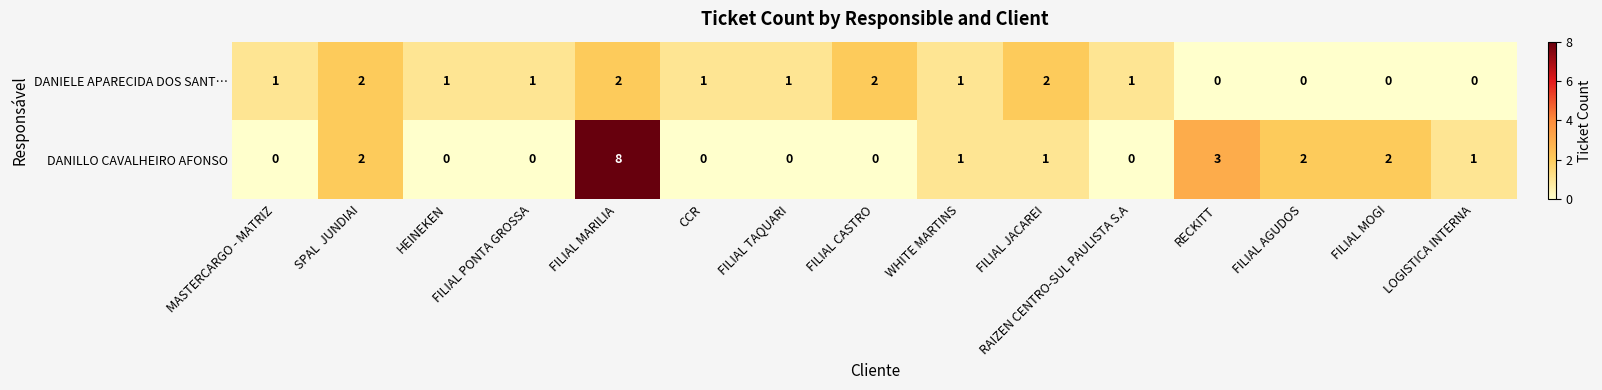

Which series has the widest spread of values?

DANILLO CAVALHEIRO AFONSO